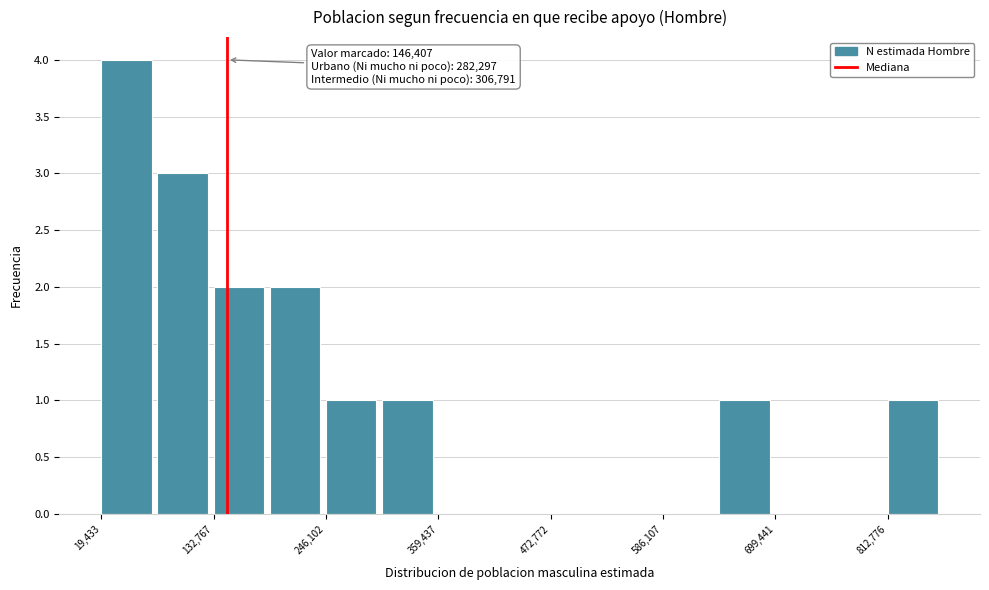

Read against the x-axis, roughly where is the centre of the tallest bar?

40000